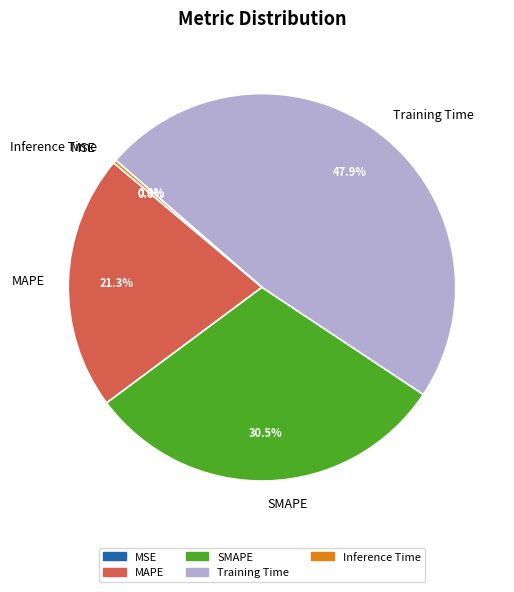

Combined, do SMAPE and MAPE account for over 50%?

Yes